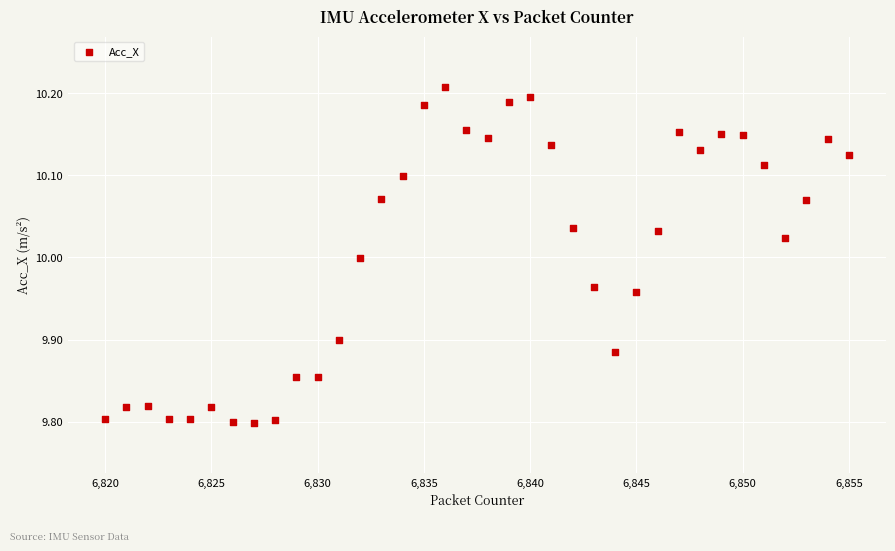

What is the range of Y values (max minus min)?

0.4